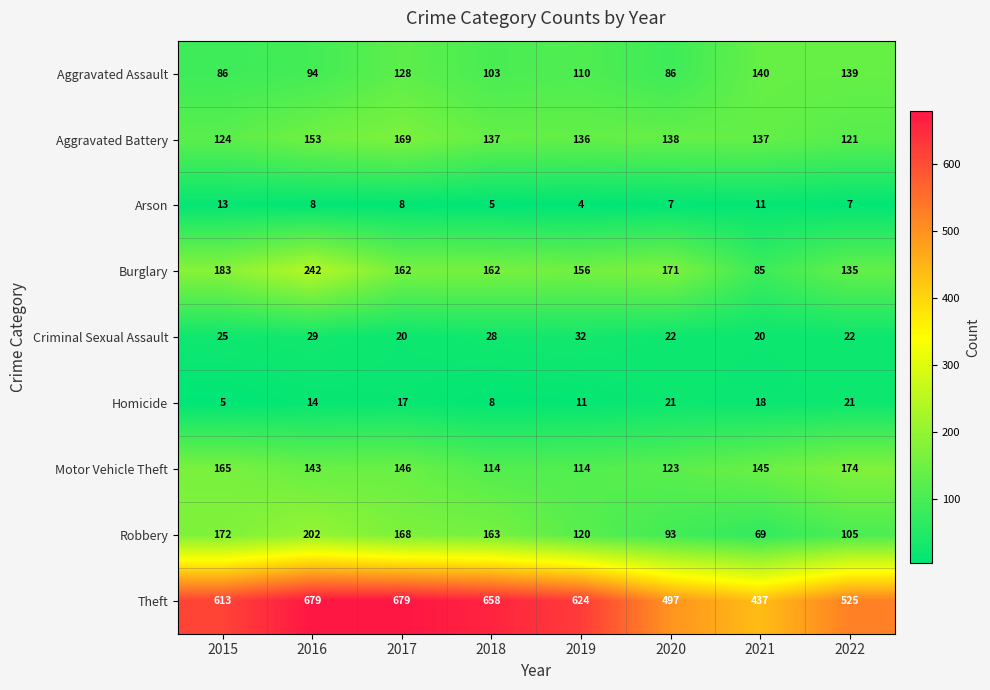

What is the maximum value shown in the chart?

679